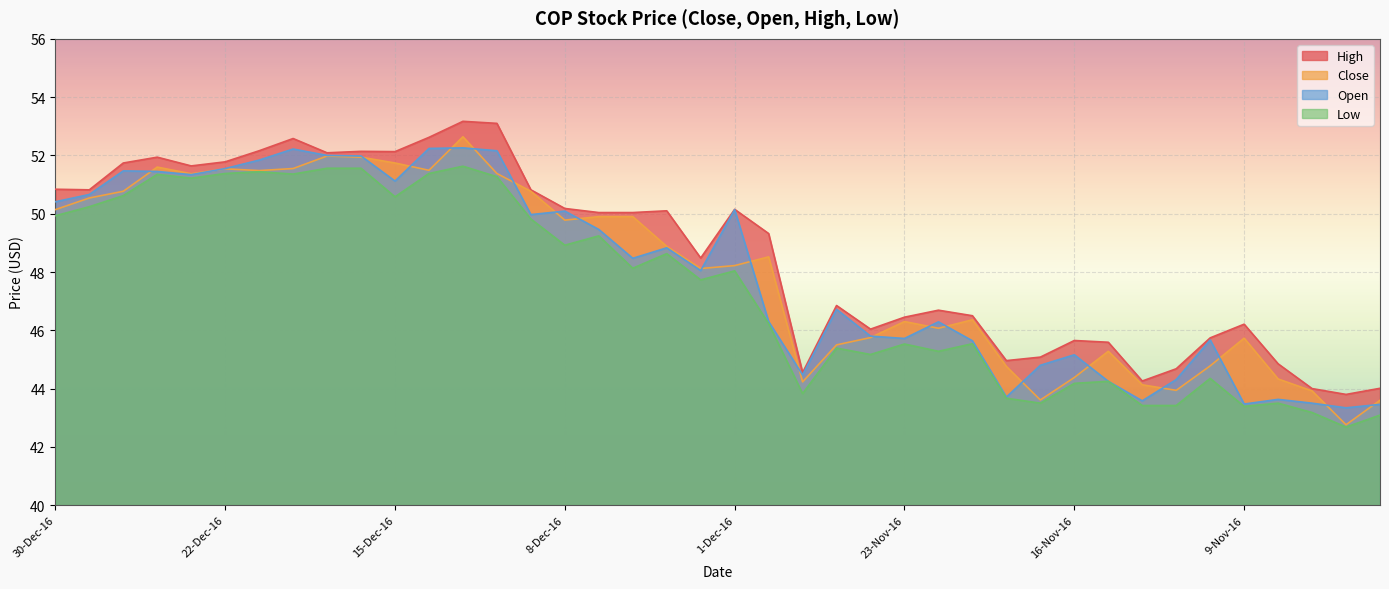

Reading left to right, extract all data points from this chart.

Close: 30-Dec-16=50.1	29-Dec-16=50.5	28-Dec-16=50.8	27-Dec-16=51.6	23-Dec-16=51.4	22-Dec-16=51.5	21-Dec-16=51.5	20-Dec-16=51.5	19-Dec-16=52.0	16-Dec-16=51.9	15-Dec-16=51.7	14-Dec-16=51.5	13-Dec-16=52.6	12-Dec-16=51.4	9-Dec-16=50.8	8-Dec-16=49.8	7-Dec-16=49.9	6-Dec-16=49.9	5-Dec-16=48.9	2-Dec-16=48.1	1-Dec-16=48.2	30-Nov-16=48.5	29-Nov-16=44.2	28-Nov-16=45.5	25-Nov-16=45.8	23-Nov-16=46.3	22-Nov-16=46.1	21-Nov-16=46.4	18-Nov-16=44.8	17-Nov-16=43.6	16-Nov-16=44.4	15-Nov-16=45.3	14-Nov-16=44.1	11-Nov-16=43.9	10-Nov-16=44.8	9-Nov-16=45.7	8-Nov-16=44.3	7-Nov-16=43.9	4-Nov-16=42.8	3-Nov-16=43.6
Open: 30-Dec-16=50.4	29-Dec-16=50.7	28-Dec-16=51.5	27-Dec-16=51.5	23-Dec-16=51.3	22-Dec-16=51.5	21-Dec-16=51.8	20-Dec-16=52.2	19-Dec-16=52.0	16-Dec-16=52.0	15-Dec-16=51.1	14-Dec-16=52.2	13-Dec-16=52.3	12-Dec-16=52.2	9-Dec-16=50.0	8-Dec-16=50.1	7-Dec-16=49.5	6-Dec-16=48.5	5-Dec-16=48.8	2-Dec-16=48.0	1-Dec-16=50.1	30-Nov-16=46.3	29-Nov-16=44.5	28-Nov-16=46.7	25-Nov-16=45.8	23-Nov-16=45.7	22-Nov-16=46.3	21-Nov-16=45.6	18-Nov-16=43.7	17-Nov-16=44.8	16-Nov-16=45.2	15-Nov-16=44.2	14-Nov-16=43.6	11-Nov-16=44.3	10-Nov-16=45.7	9-Nov-16=43.5	8-Nov-16=43.6	7-Nov-16=43.5	4-Nov-16=43.3	3-Nov-16=43.5
High: 30-Dec-16=50.8	29-Dec-16=50.8	28-Dec-16=51.7	27-Dec-16=51.9	23-Dec-16=51.6	22-Dec-16=51.8	21-Dec-16=52.2	20-Dec-16=52.6	19-Dec-16=52.1	16-Dec-16=52.1	15-Dec-16=52.1	14-Dec-16=52.6	13-Dec-16=53.2	12-Dec-16=53.1	9-Dec-16=50.8	8-Dec-16=50.2	7-Dec-16=50.0	6-Dec-16=50.0	5-Dec-16=50.1	2-Dec-16=48.5	1-Dec-16=50.1	30-Nov-16=49.3	29-Nov-16=44.5	28-Nov-16=46.9	25-Nov-16=46.0	23-Nov-16=46.5	22-Nov-16=46.7	21-Nov-16=46.5	18-Nov-16=45.0	17-Nov-16=45.1	16-Nov-16=45.6	15-Nov-16=45.6	14-Nov-16=44.3	11-Nov-16=44.7	10-Nov-16=45.7	9-Nov-16=46.2	8-Nov-16=44.9	7-Nov-16=44.0	4-Nov-16=43.8	3-Nov-16=44.0
Low: 30-Dec-16=49.9	29-Dec-16=50.2	28-Dec-16=50.6	27-Dec-16=51.4	23-Dec-16=51.2	22-Dec-16=51.4	21-Dec-16=51.4	20-Dec-16=51.4	19-Dec-16=51.6	16-Dec-16=51.6	15-Dec-16=50.6	14-Dec-16=51.4	13-Dec-16=51.6	12-Dec-16=51.3	9-Dec-16=49.8	8-Dec-16=48.9	7-Dec-16=49.2	6-Dec-16=48.1	5-Dec-16=48.6	2-Dec-16=47.7	1-Dec-16=48.0	30-Nov-16=46.2	29-Nov-16=43.8	28-Nov-16=45.4	25-Nov-16=45.2	23-Nov-16=45.5	22-Nov-16=45.3	21-Nov-16=45.5	18-Nov-16=43.7	17-Nov-16=43.5	16-Nov-16=44.2	15-Nov-16=44.2	14-Nov-16=43.4	11-Nov-16=43.4	10-Nov-16=44.4	9-Nov-16=43.4	8-Nov-16=43.5	7-Nov-16=43.2	4-Nov-16=42.7	3-Nov-16=43.1